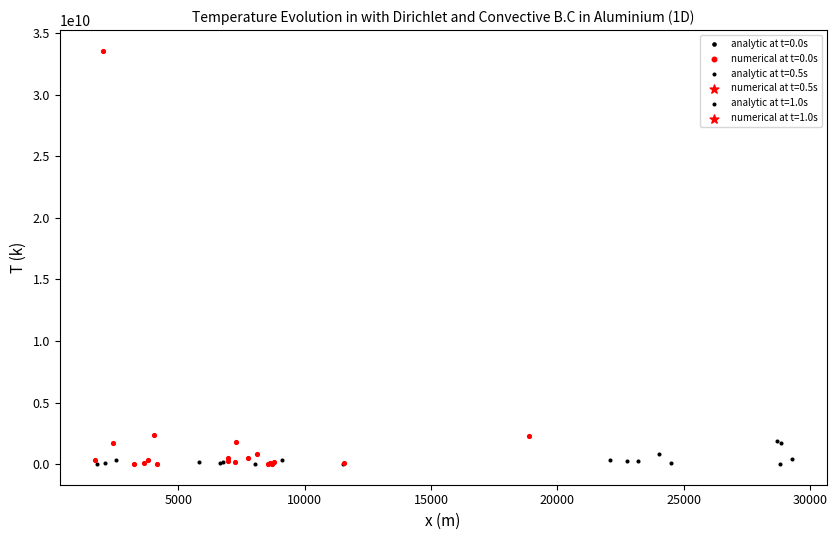

Which series reaches the maximum Y coordinate?

numerical at t=0.0s